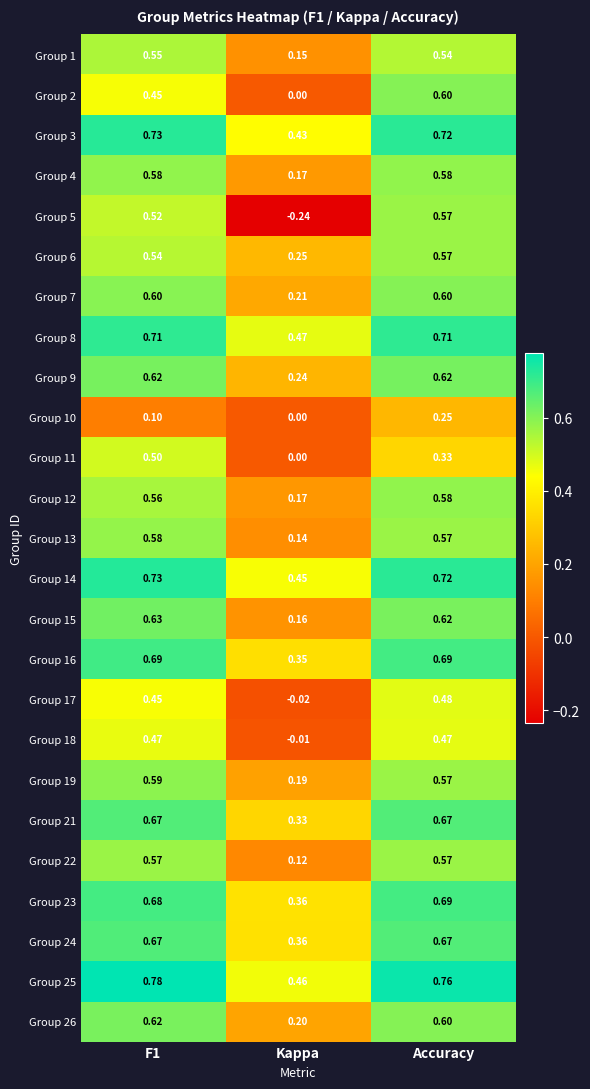

Which category has the lowest value across all series?

Kappa